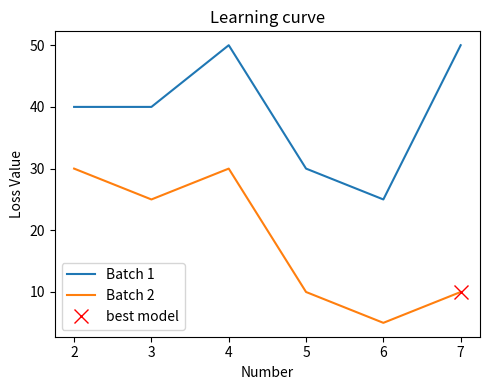

The value of Batch 2 at 2 is 30. True or false?

True